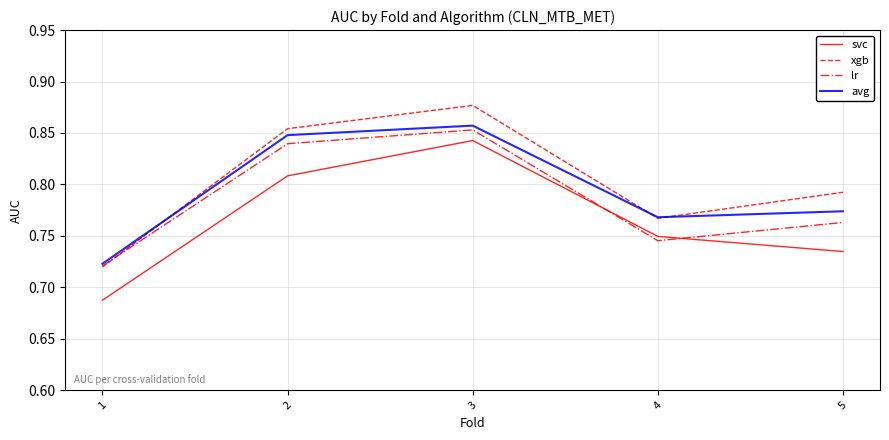

Which series has the widest spread of values?

xgb